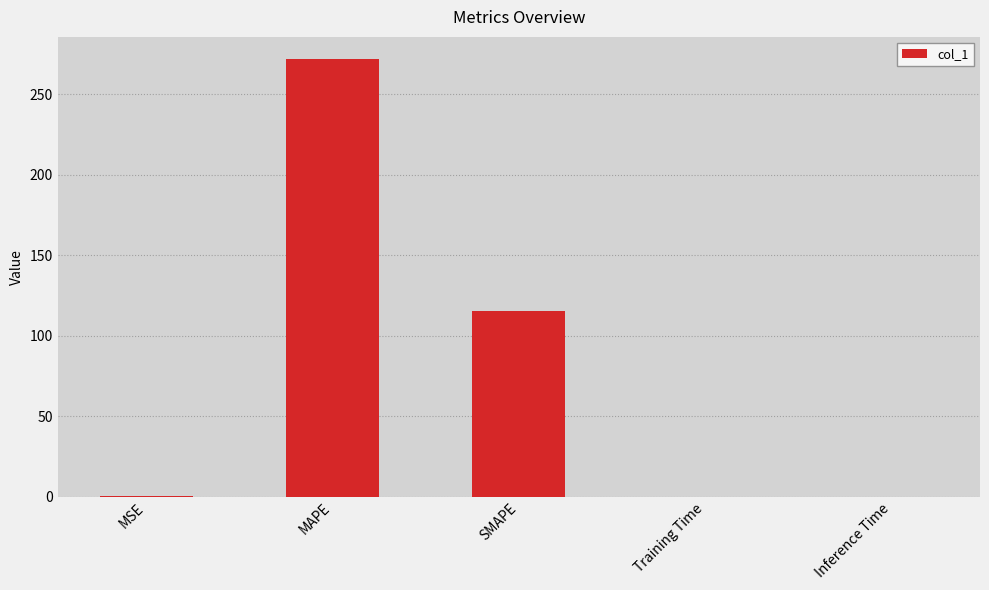

Are the bars grouped side by side (vs. stacked)?

No